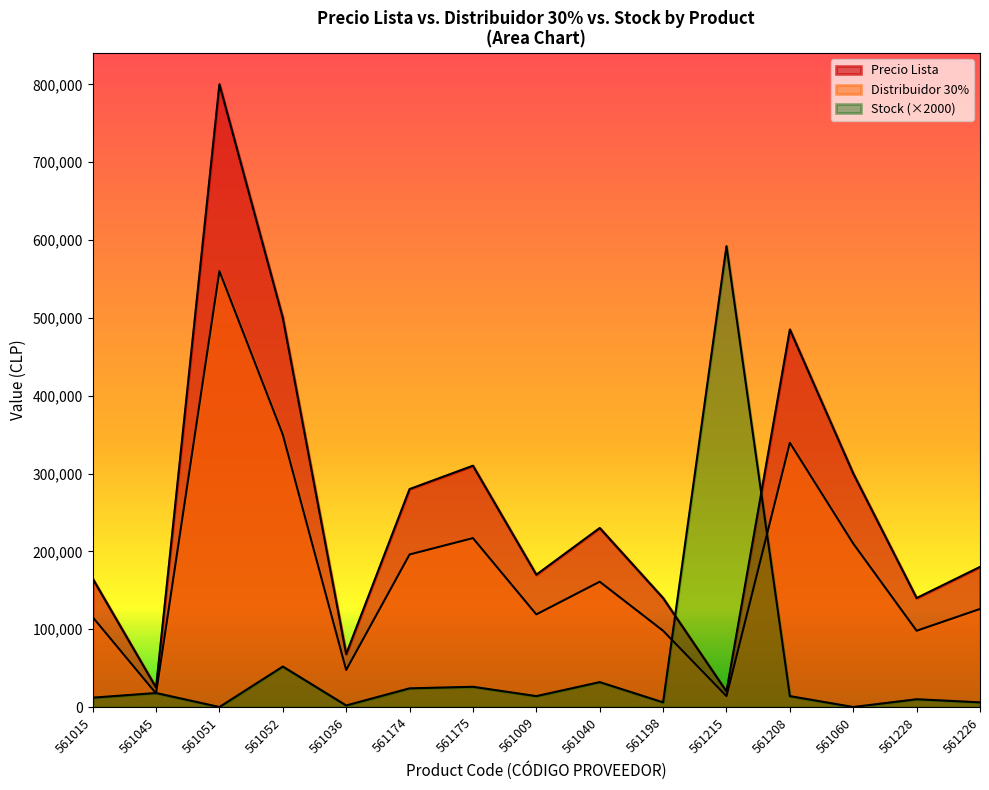

The Precio Lista series shows 70897 at 561226. True or false?

False